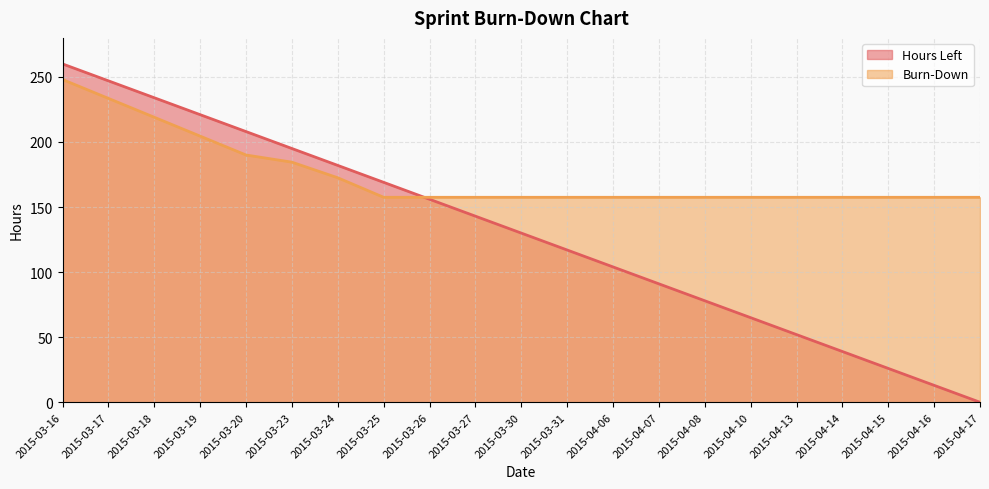

Which series has the widest spread of values?

Hours Left